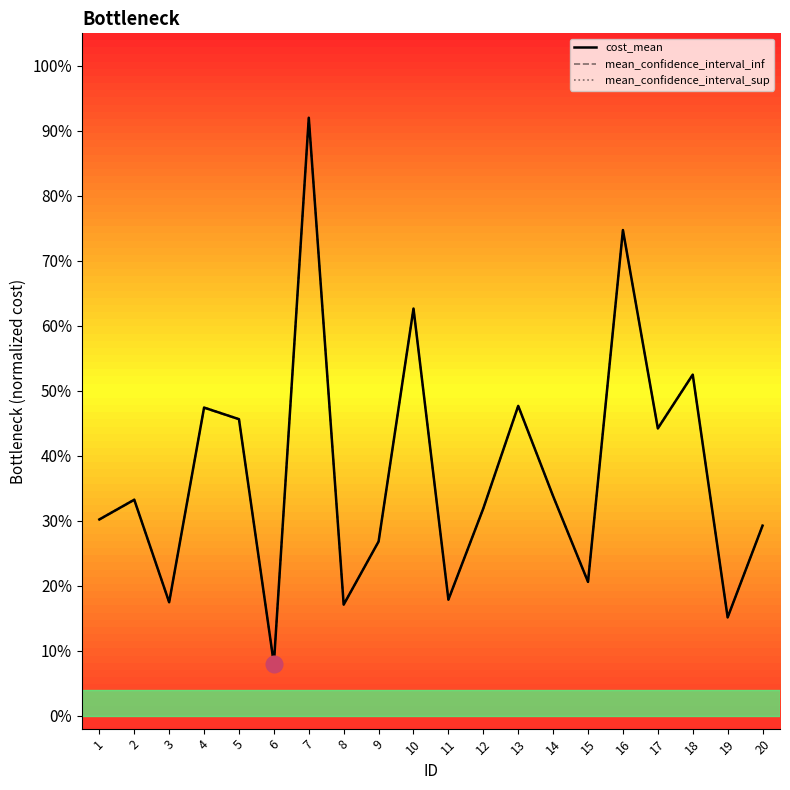

What is the value of the cost_mean point at the 8th from the left?

0.2